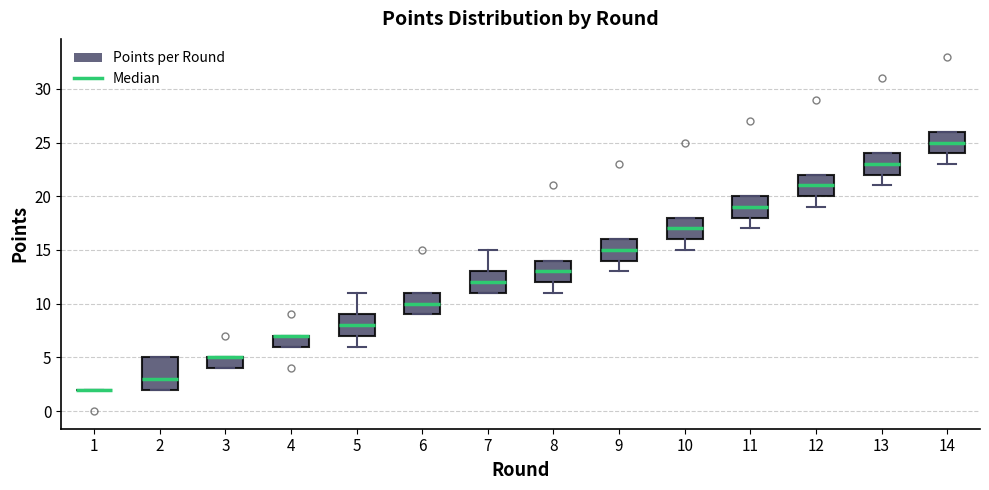

Where is the upper edge of the box at x = 2 on the y-axis? The values are not printed on the chart, so give them approximately, as read against the axis.

5